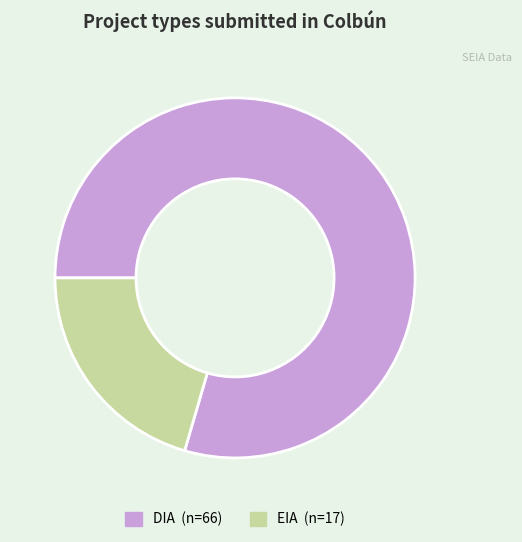

Is there a majority slice in this chart?

Yes